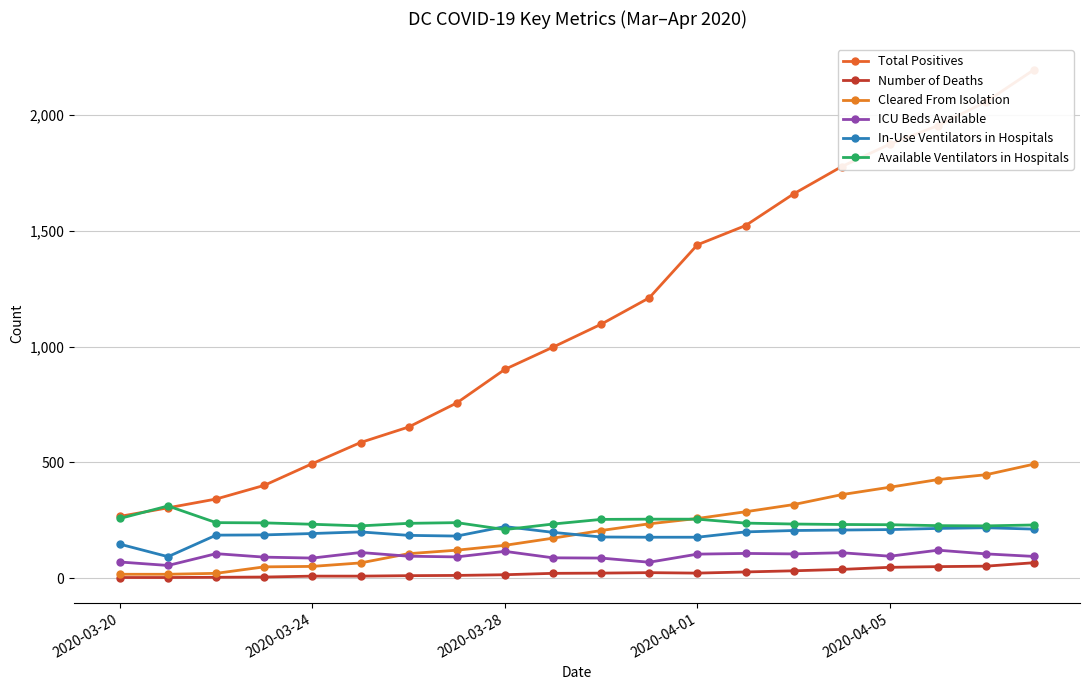

Is this an area chart (filled region under the line)?

No